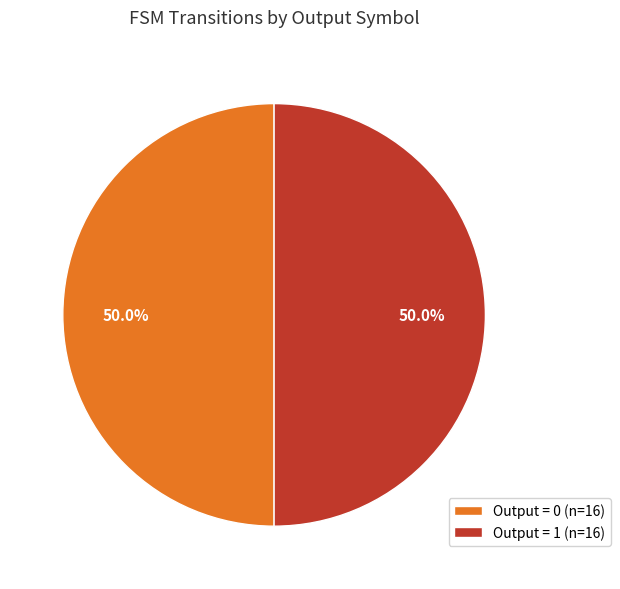

Count the number of slices in the pie.

2